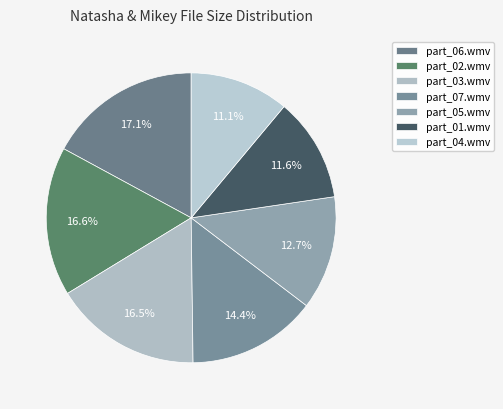

Count the number of slices in the pie.

7